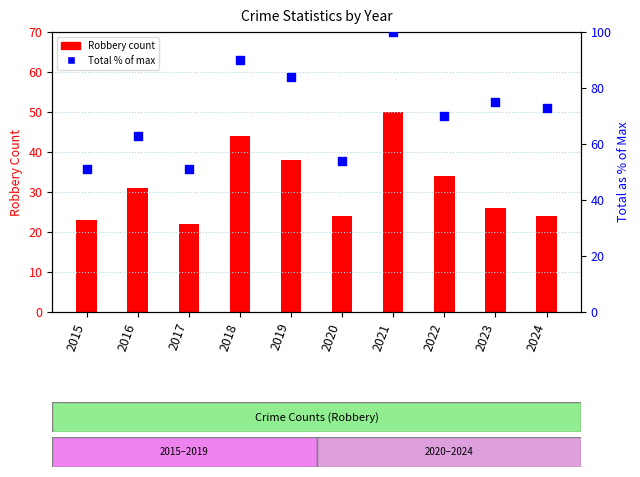

Which series has the largest total across all categories?

Total % of max